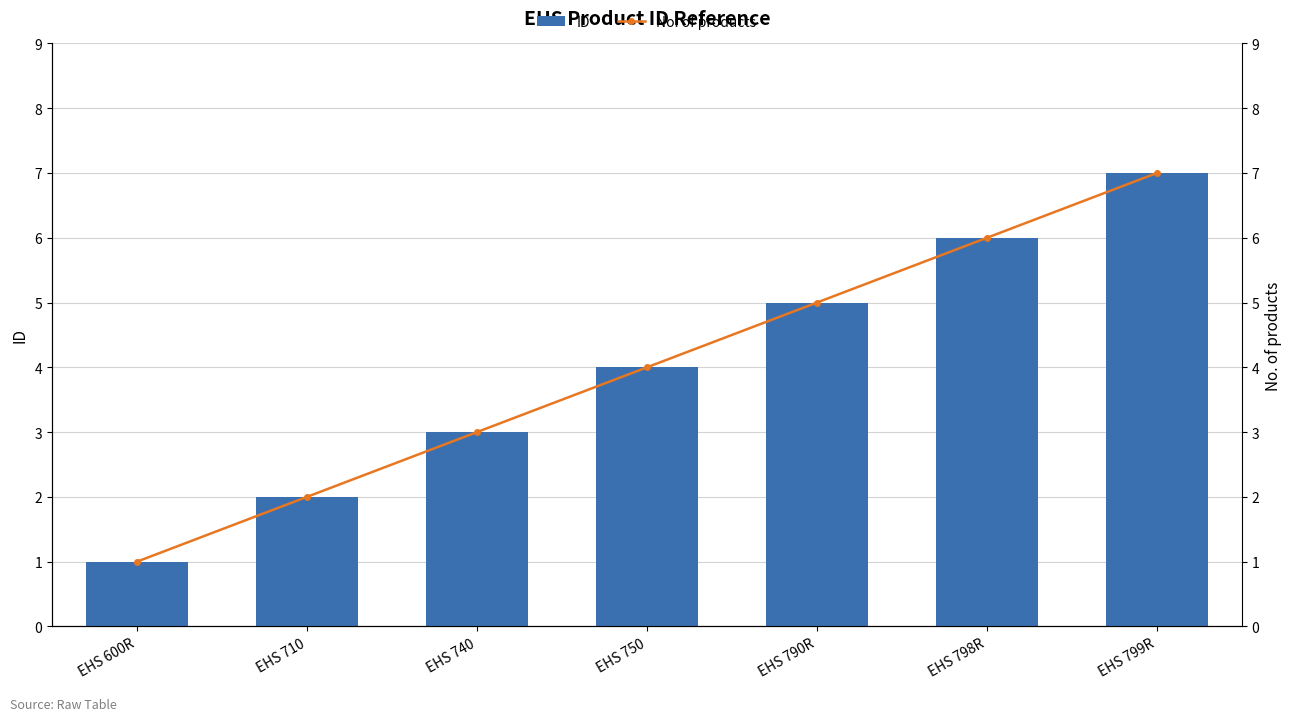

What is the difference between the No. of products values at EHS 740 and EHS 790R?

2